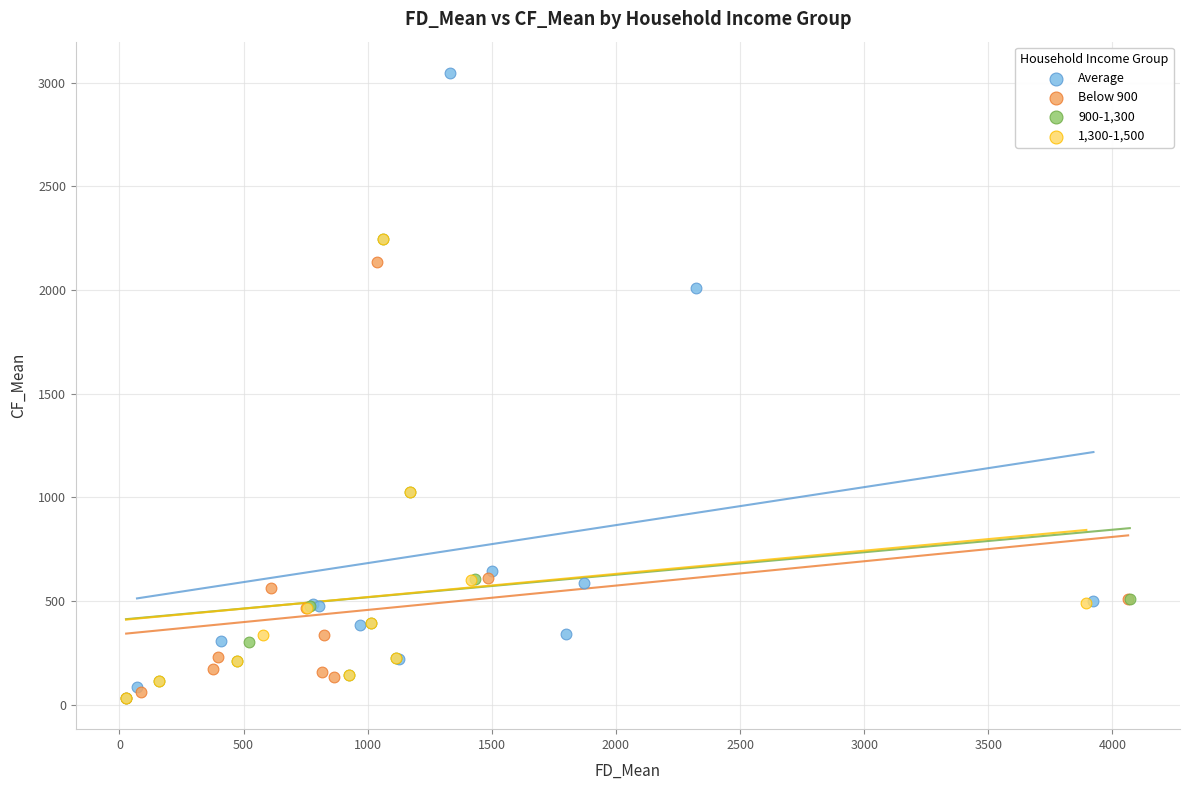

Which series has the largest Y range (max minus min)?

Average